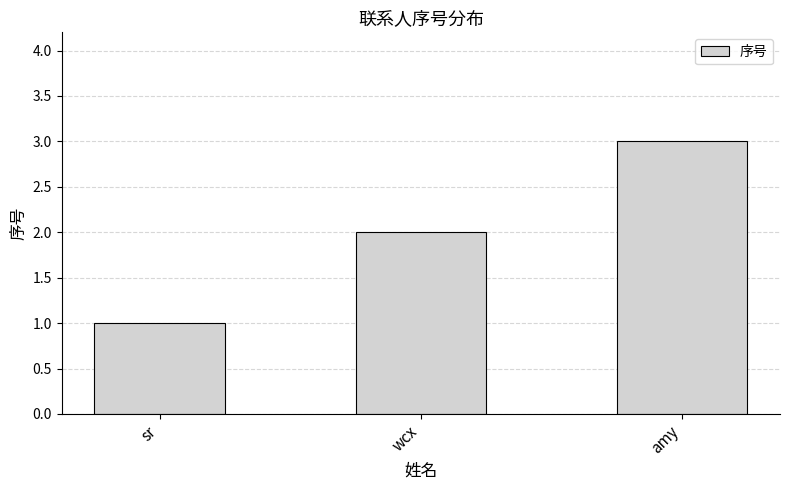

How many series are shown in this chart?

1